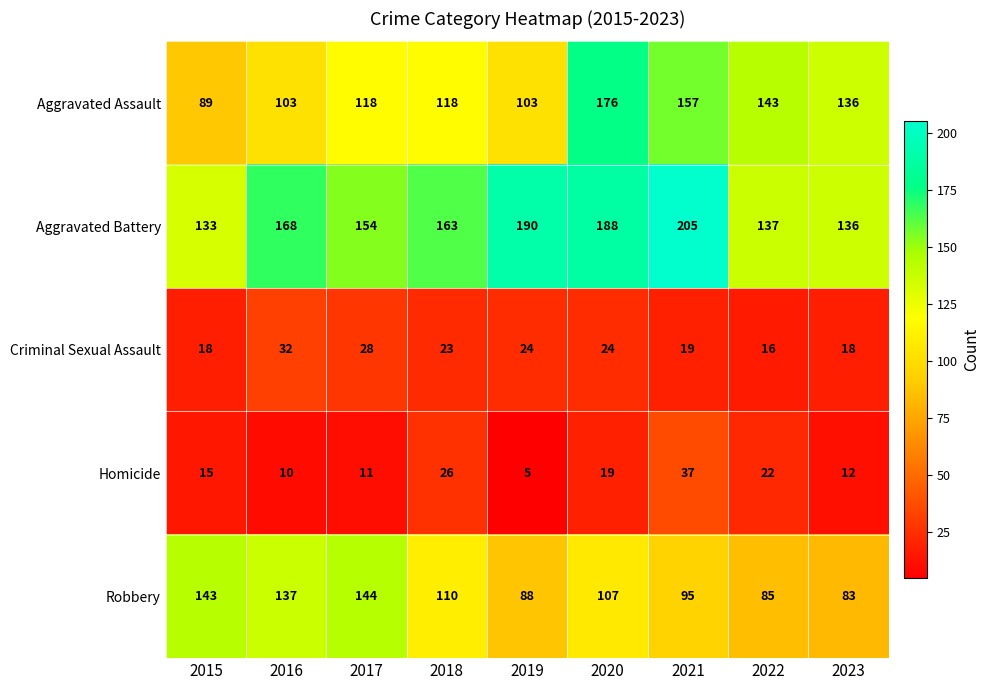

Count the number of categories in the chart.

9